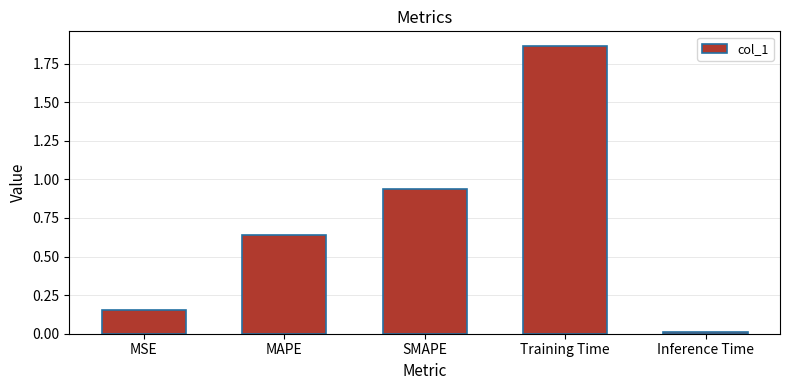

The chart shows a value of 1.7 at SMAPE. True or false?

False